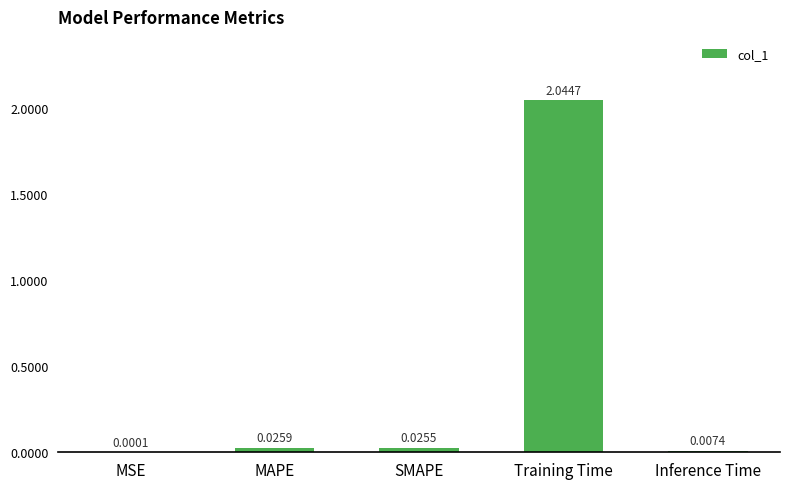

Which label corresponds to the largest value in the chart?

Training Time